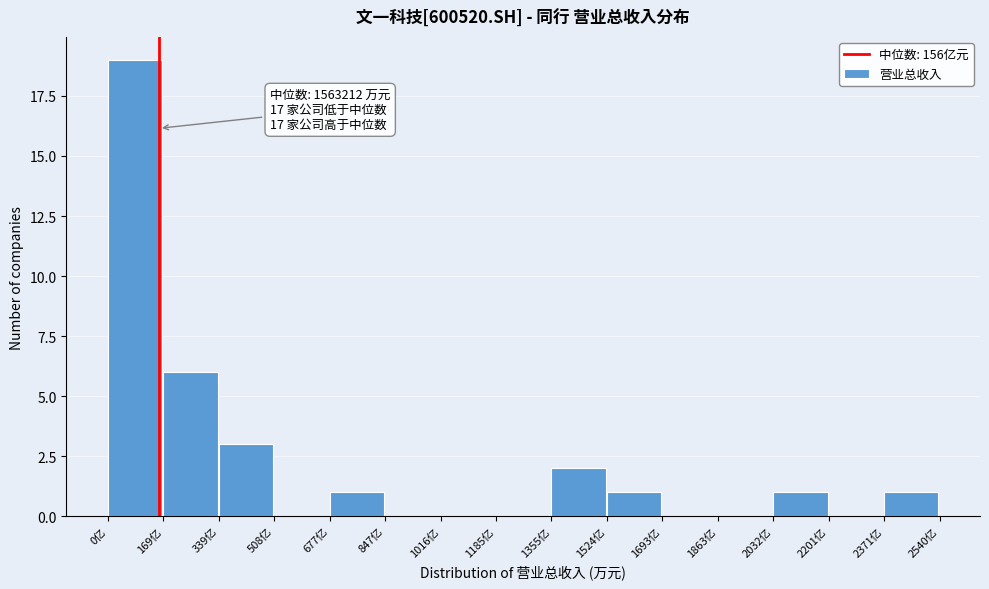

Reading left to right, extract all data points from this chart.

0亿=19	169亿=6	339亿=3	508亿=0	677亿=1	847亿=0	1016亿=0	1185亿=0	1355亿=2	1524亿=1	1693亿=0	1863亿=0	2032亿=1	2201亿=0	2371亿=1